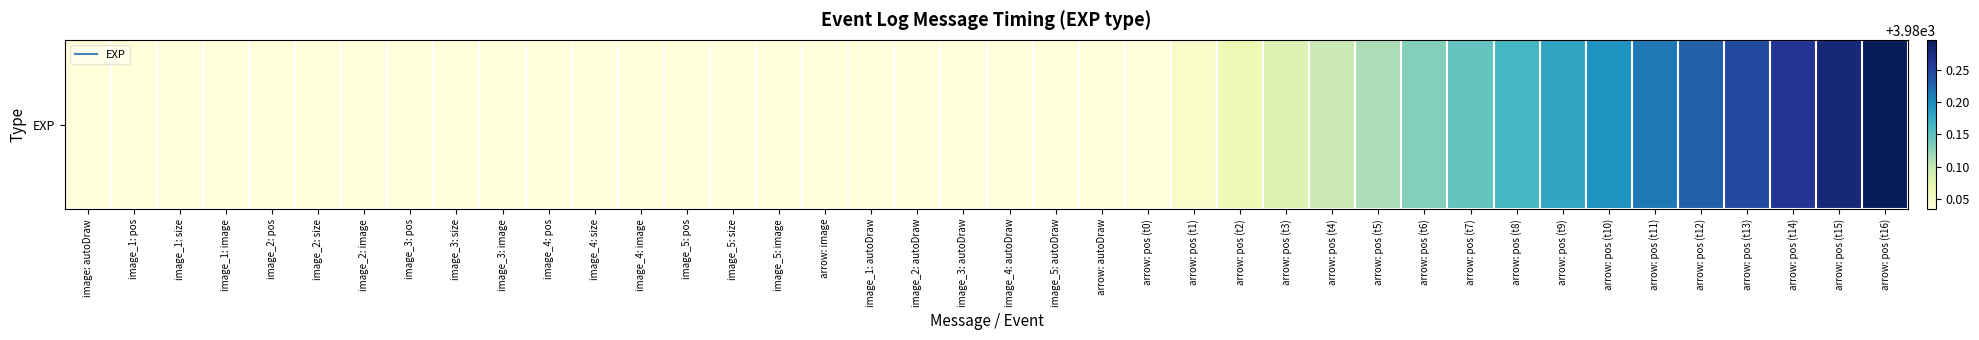

Is it true that the value at image: autoDraw is 1736.8?

False